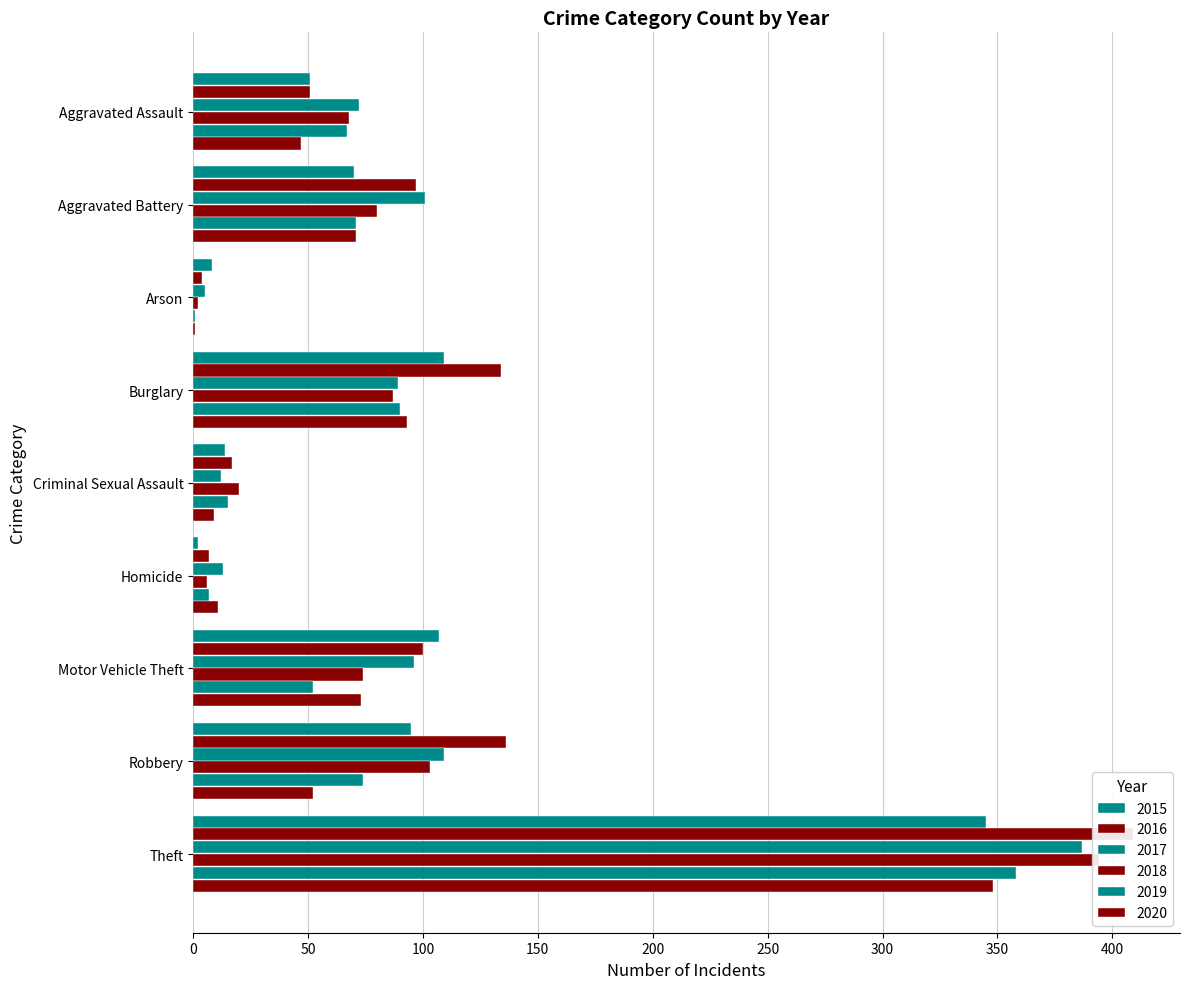

Which series has the largest range (max minus min)?

2016